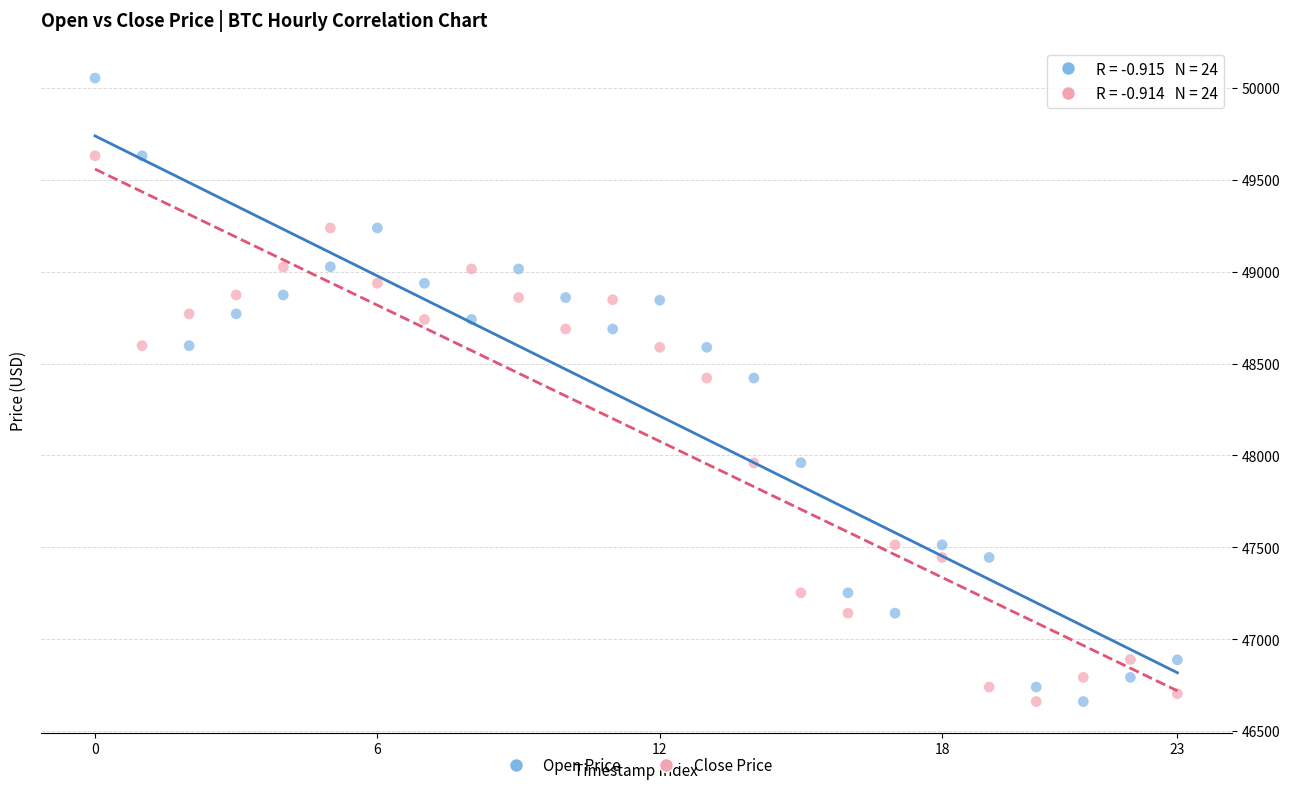

Which series has the largest Y range (max minus min)?

Open Price